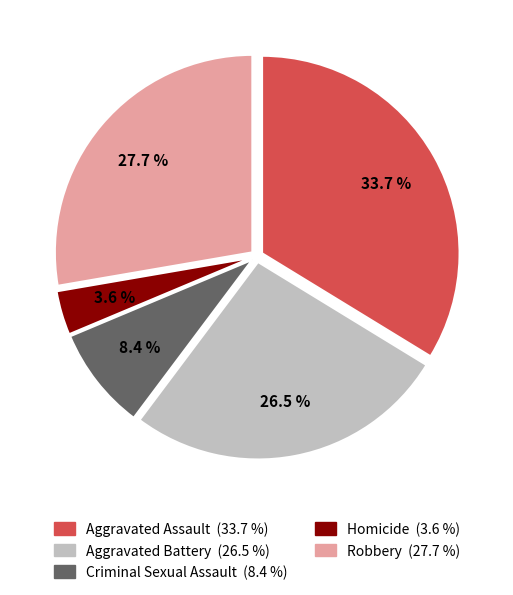

To the nearest percent, what is the combined percentage of Homicide and Robbery?

31%